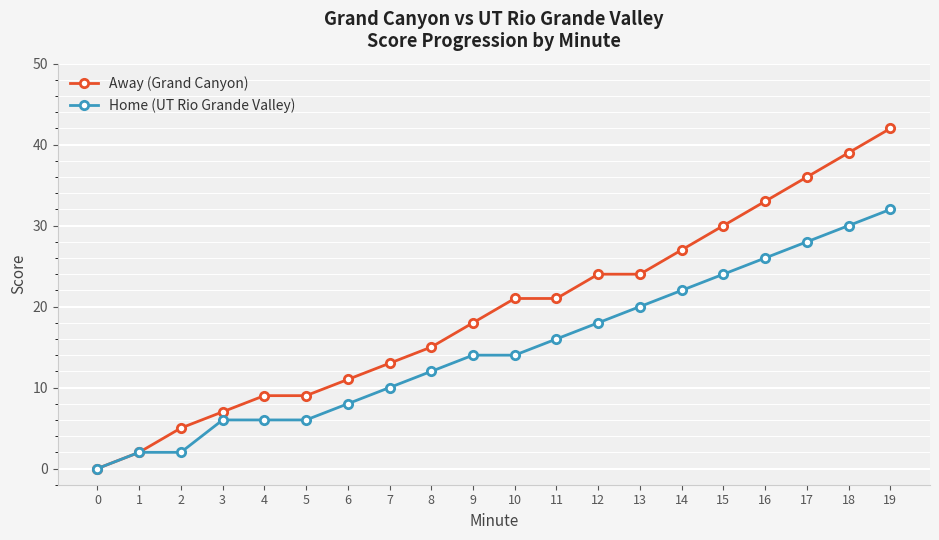

What is the difference between the Away (Grand Canyon) values at 1 and 16?

31